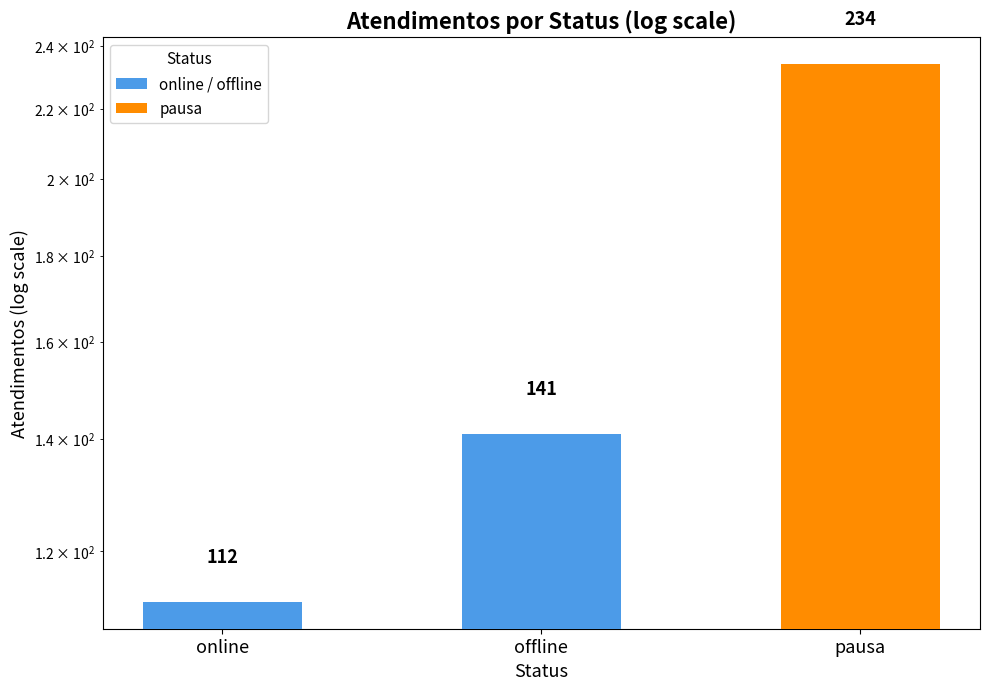

The chart shows a value of 112 at online. True or false?

True